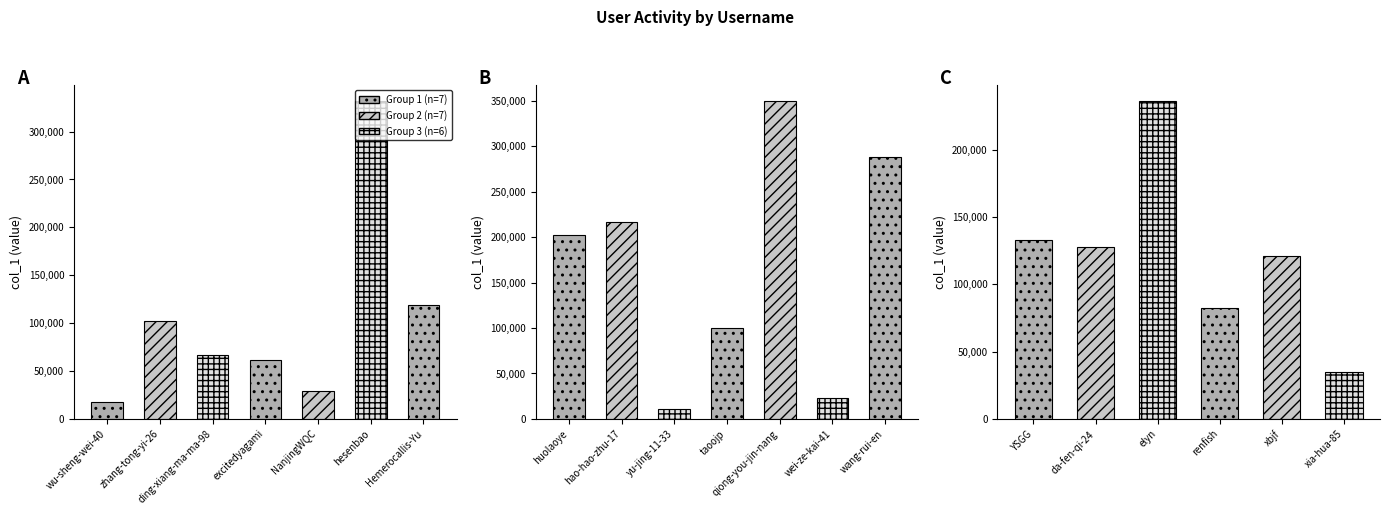

Rank the categories by value from lowest to highest.

yu-jing-11-33, wu-sheng-wei-40, wei-ze-kai-41, NanjingWQC, xia-hua-85, excitedyagami, ding-xiang-ma-ma-98, renfish, taoojp, zhang-tong-yi-26, Hemerocallis-Yu, xbjf, da-fen-qi-24, YSGG, huolaoye, hao-hao-zhu-17, elyn, wang-rui-en, hesenbao, qiong-you-jin-nang